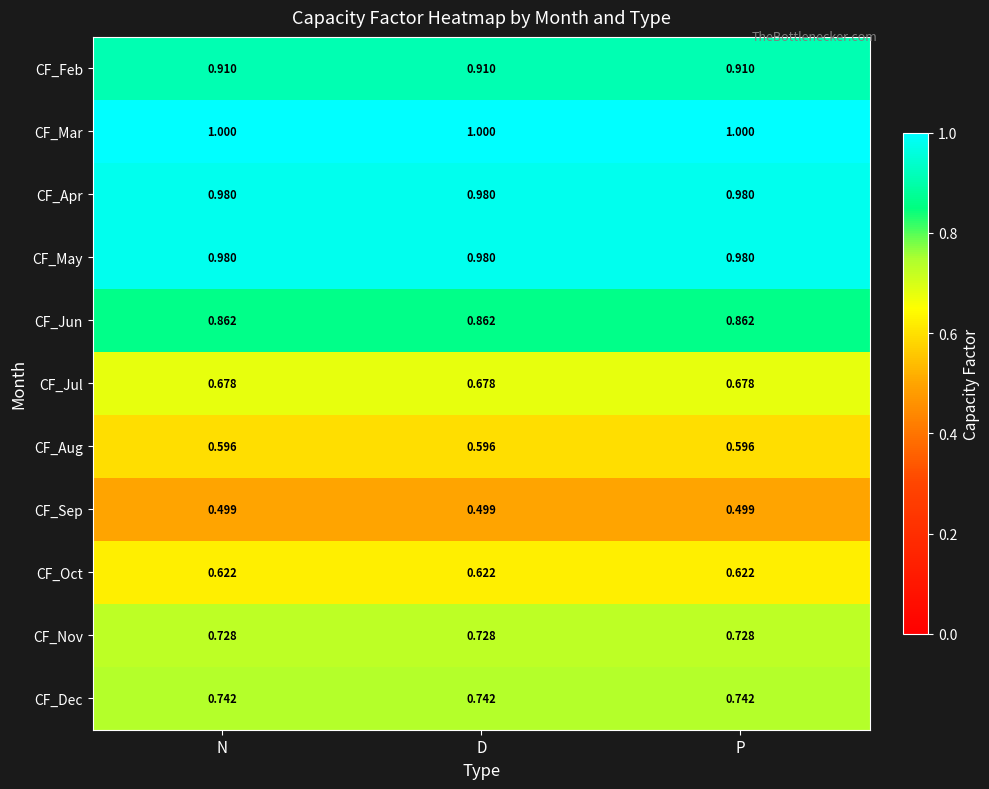

Which series has the largest total across all categories?

CF_Mar